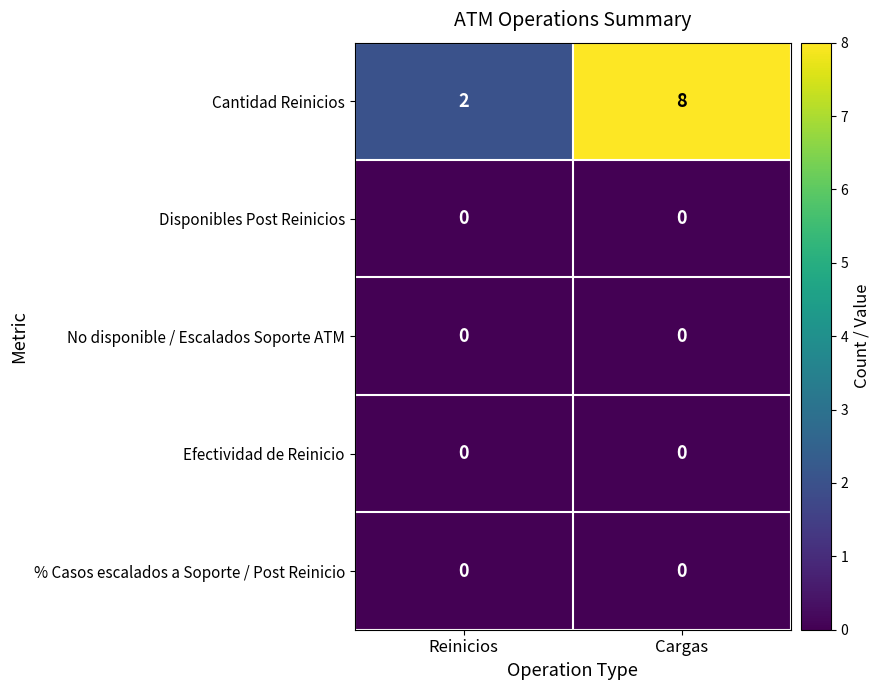

Which series changed the most between Reinicios and Cargas?

Cantidad Reinicios